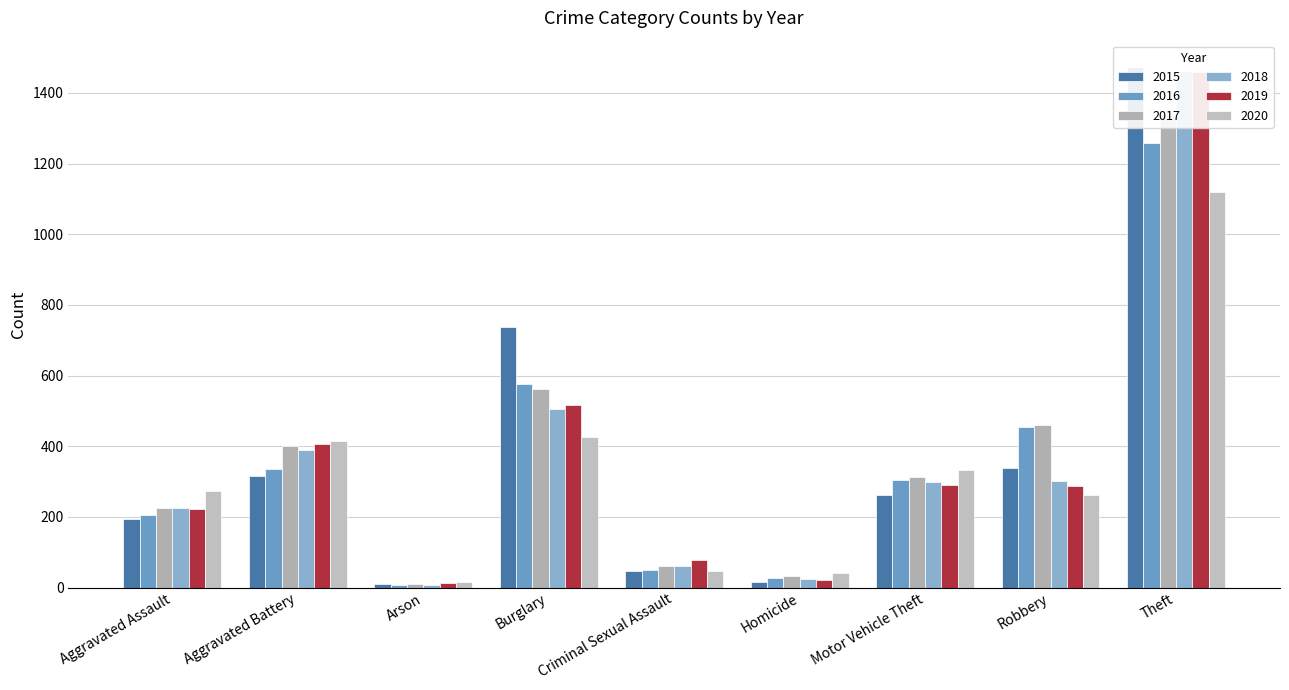

What is the minimum value shown in the chart?

7